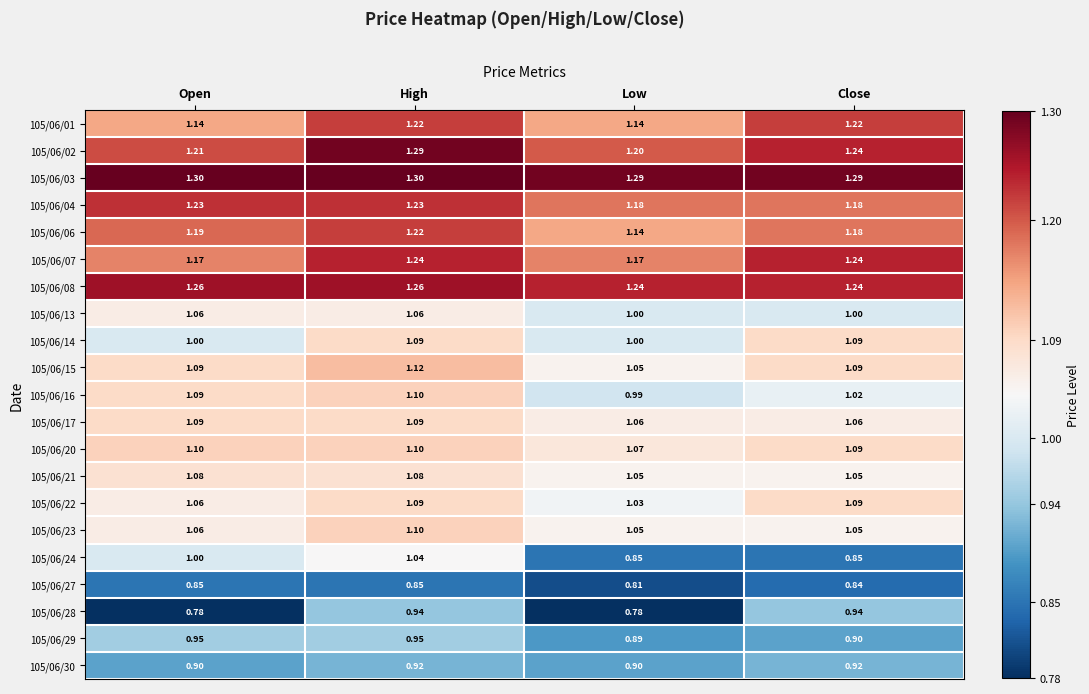

Is the value of 105/06/15 at Close greater than the value of 105/06/06 at High?

No